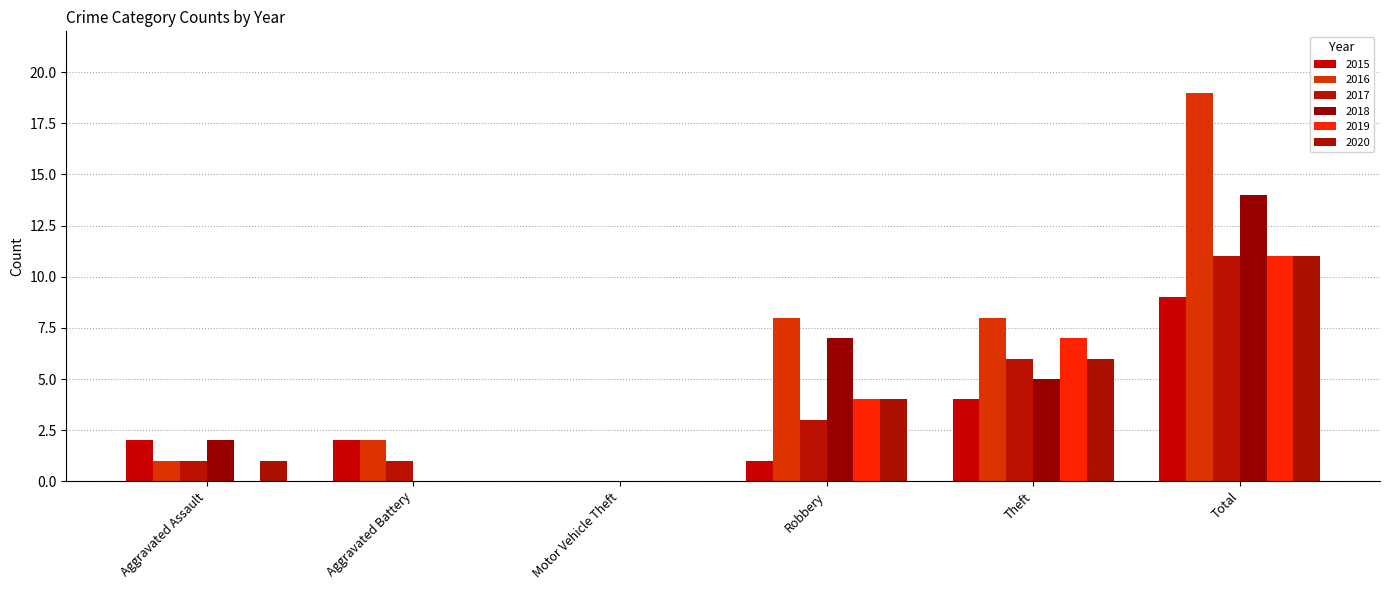

Count the number of categories in the chart.

6